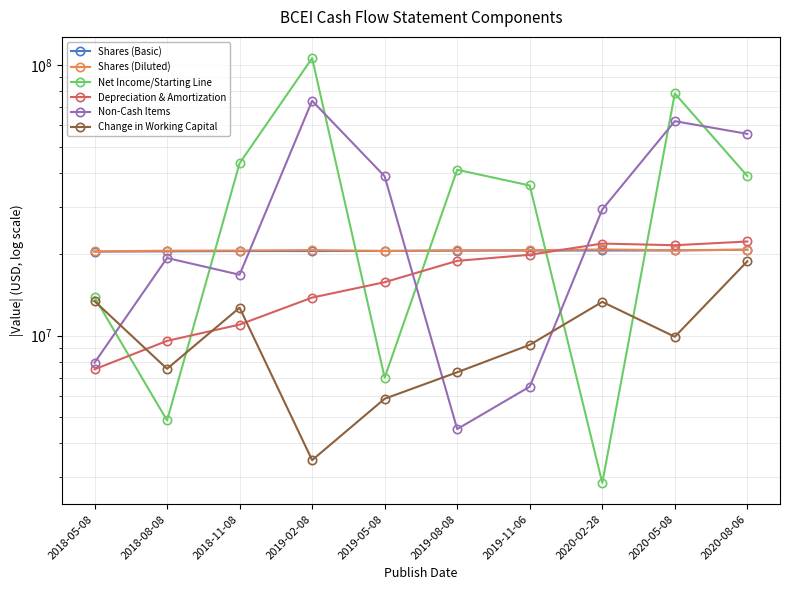

After their last crossing, which series has the higher values: Net Income/Starting Line or Shares (Diluted)?

Net Income/Starting Line